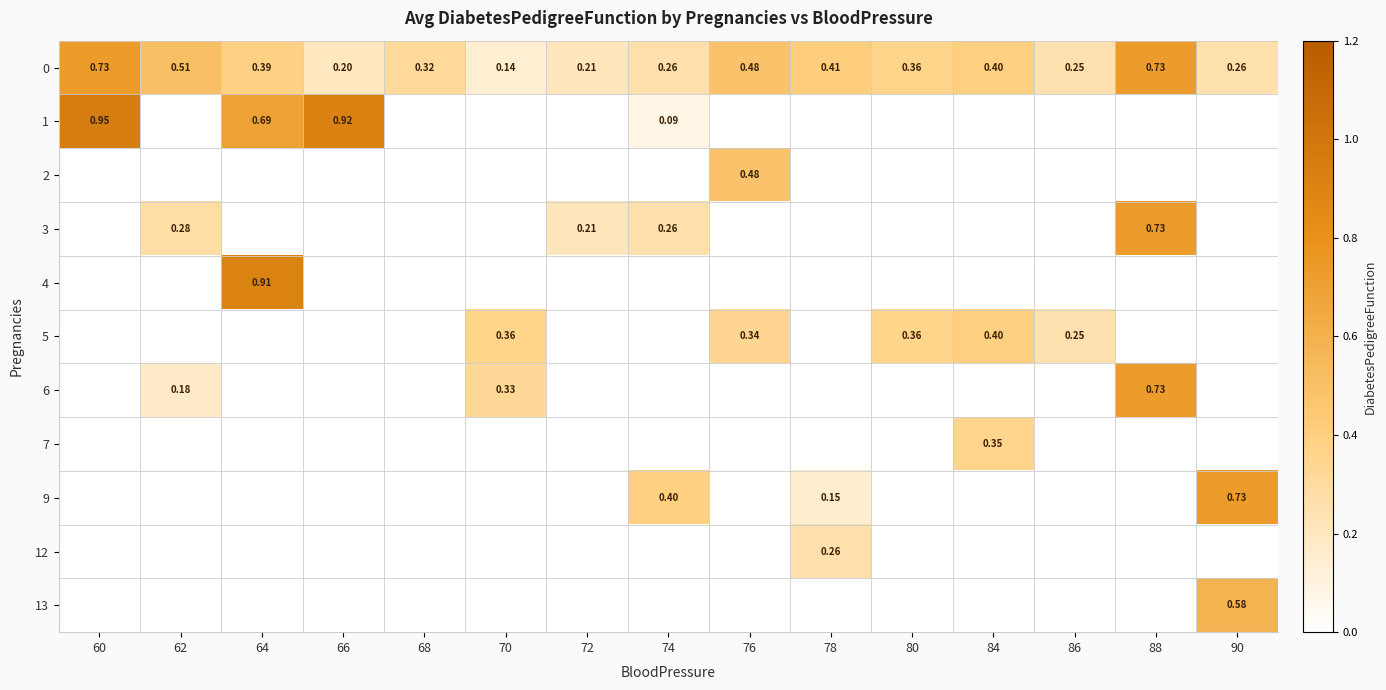

At which category is the sum across all series the highest?

88